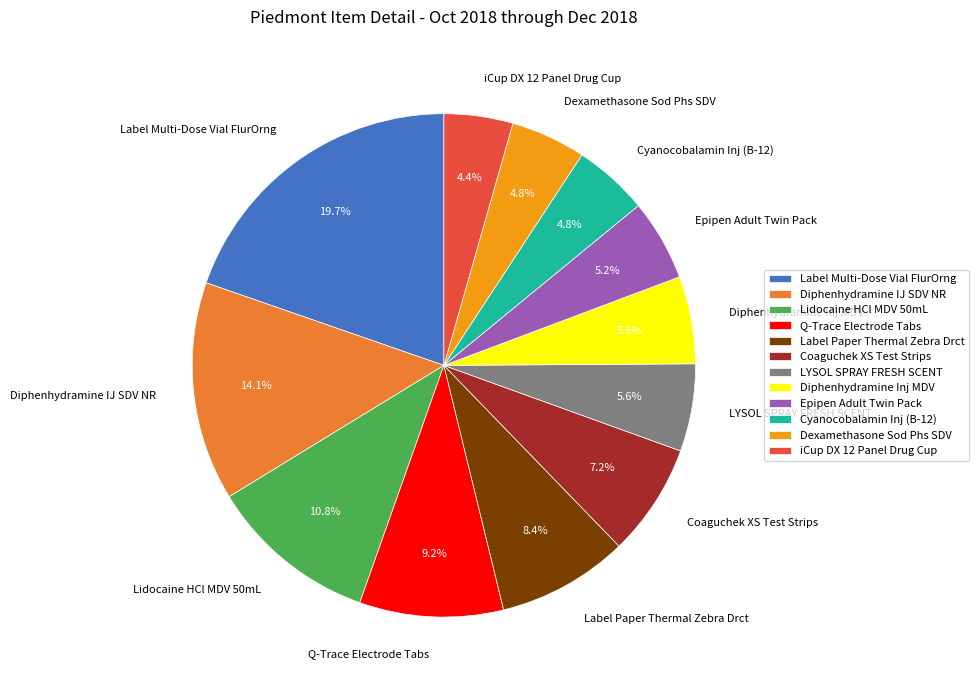

How many segments does this pie chart have?

12